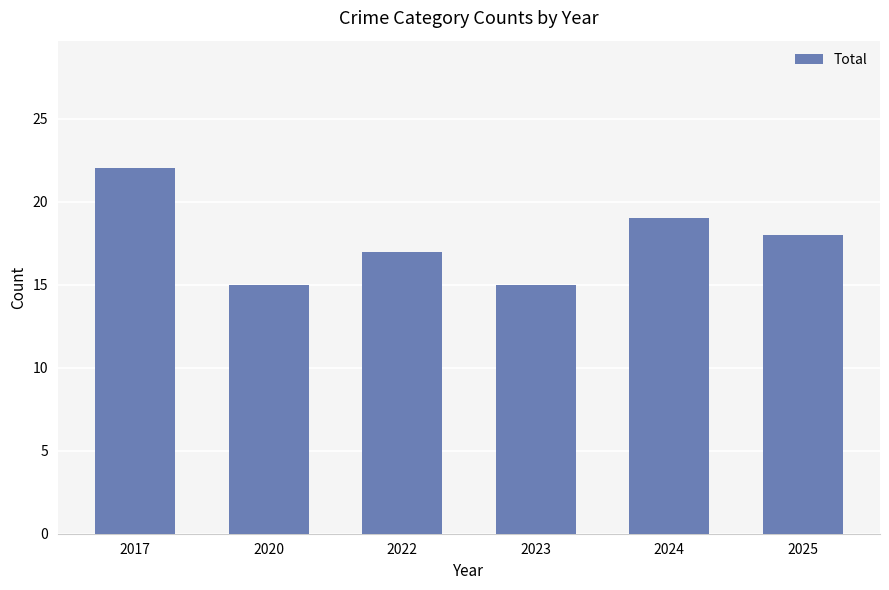

Reading left to right, list all the values displayed in this chart.

22	15	17	15	19	18